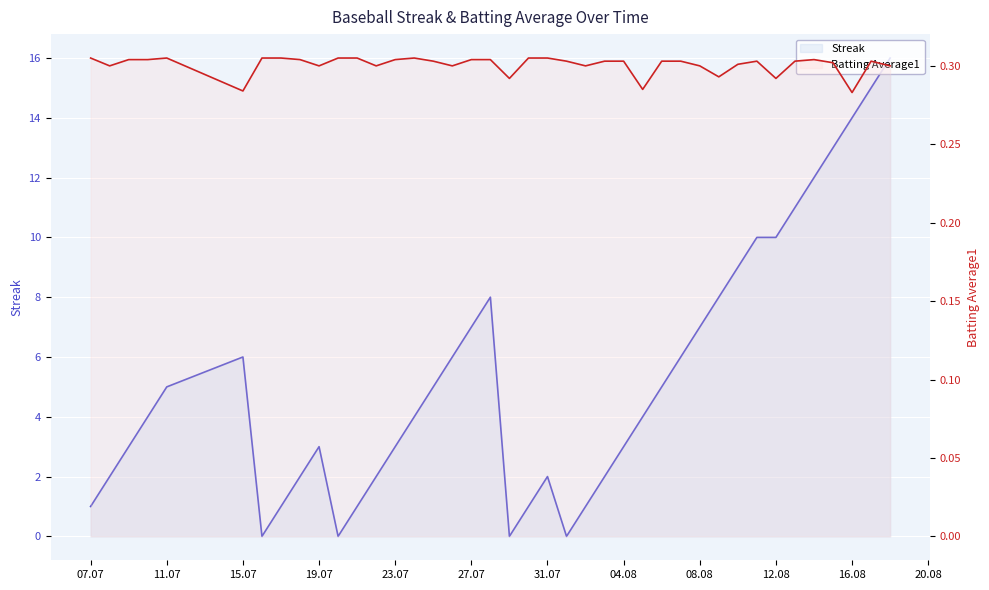

How many lines are shown in the chart?

2